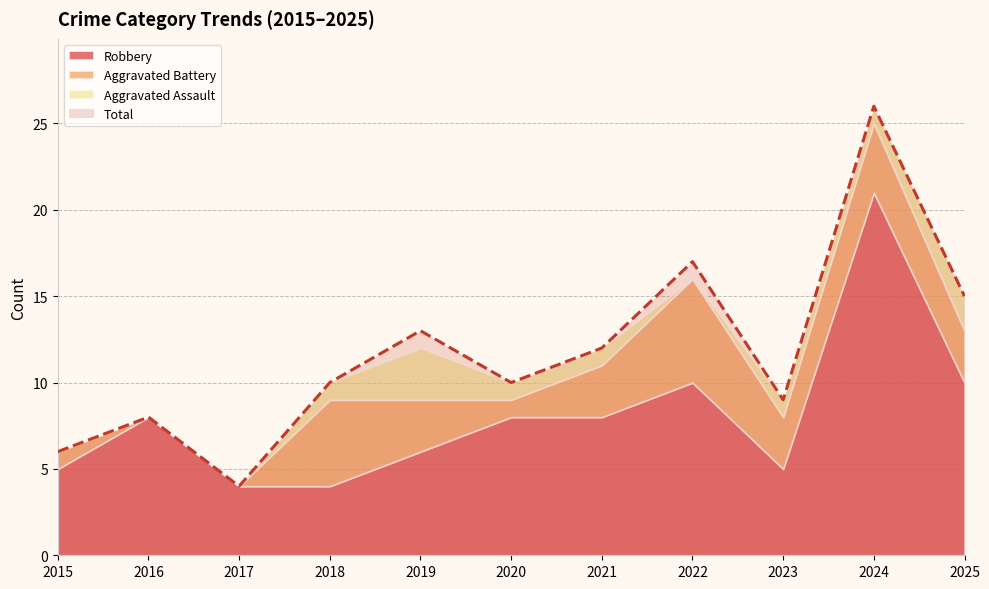

Reading right to left, what are all the values shown in this chart?

Robbery: 10	21	5	10	8	8	6	4	4	8	5
Aggravated Battery: 3	4	3	6	3	1	3	5	0	0	1
Aggravated Assault: 2	1	1	0	1	1	3	1	0	0	0
Total: 15	26	9	17	12	10	13	10	4	8	6